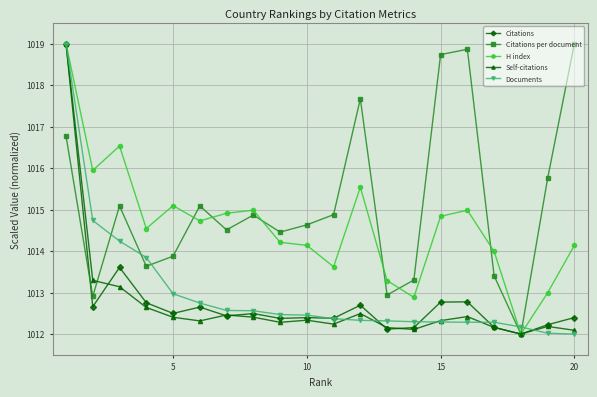

Which series has the largest total across all categories?

Citations per document